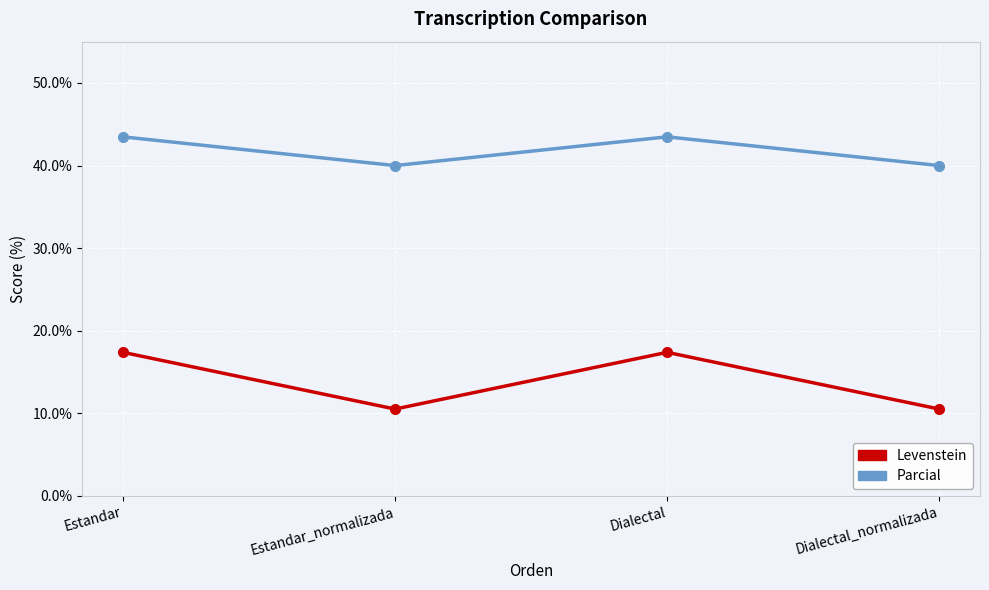

Which series has the largest total across all categories?

Parcial